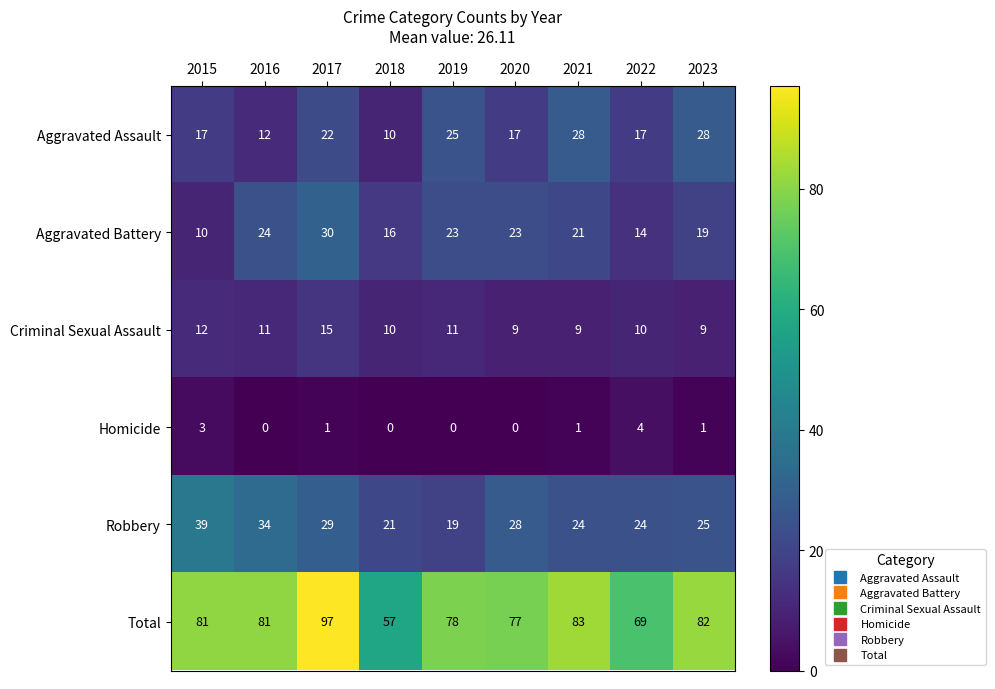

The value of Robbery at 2015 is 54. True or false?

False